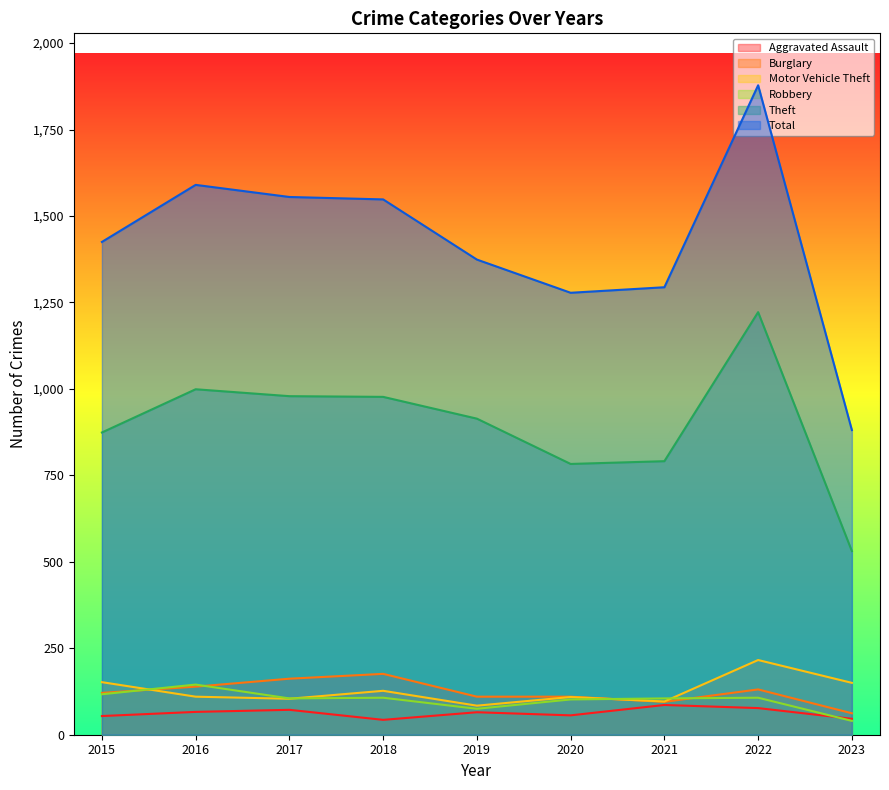

Is the value of Aggravated Assault at 2018 greater than the value of Robbery at 2021?

No